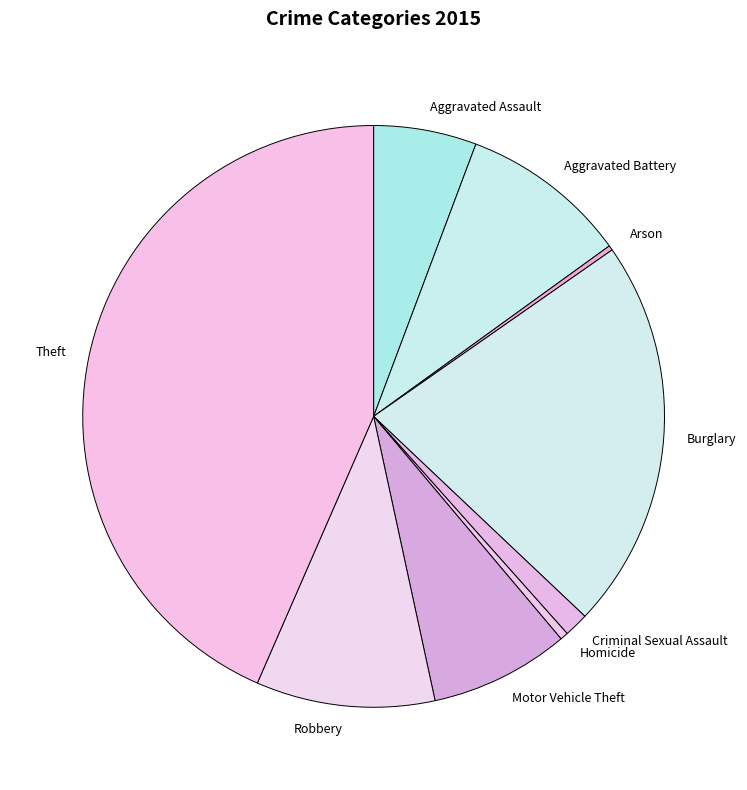

Between Aggravated Assault and Homicide, which is larger?

Aggravated Assault